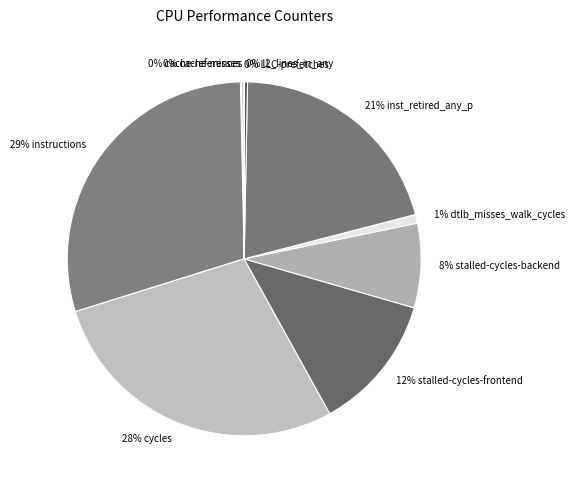

What is the smallest slice in the pie chart?

LLC-prefetches